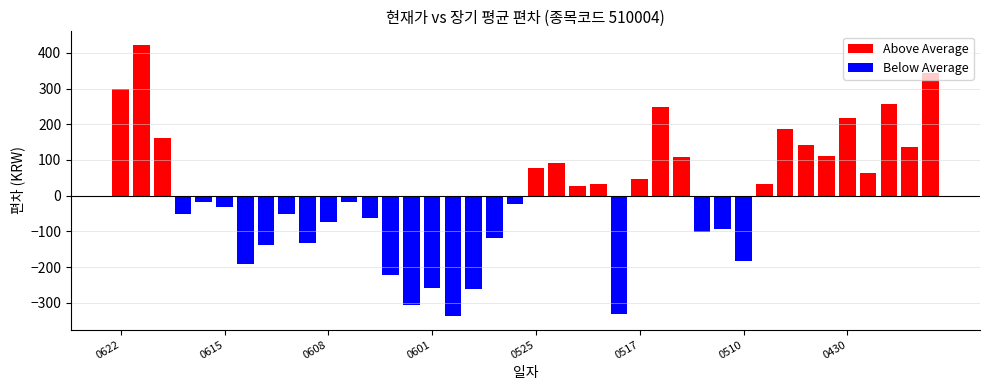

How many data points in Above Average are above 137?

10